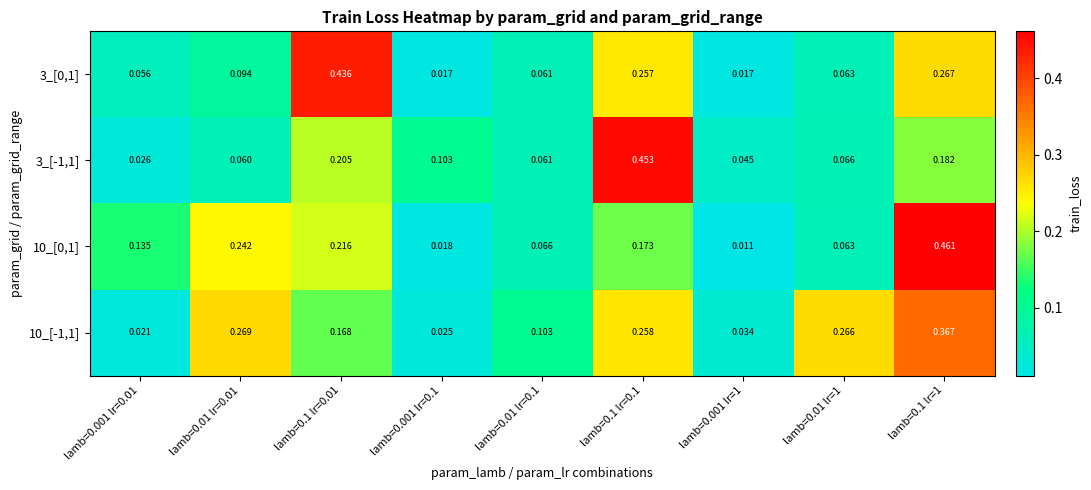

Reading left to right, what are all the values shown in this chart?

3_[0,1]: lamb=0.001 lr=0.01=0.1	lamb=0.01 lr=0.01=0.1	lamb=0.1 lr=0.01=0.4	lamb=0.001 lr=0.1=0.0	lamb=0.01 lr=0.1=0.1	lamb=0.1 lr=0.1=0.3	lamb=0.001 lr=1=0.0	lamb=0.01 lr=1=0.1	lamb=0.1 lr=1=0.3
3_[-1,1]: lamb=0.001 lr=0.01=0.0	lamb=0.01 lr=0.01=0.1	lamb=0.1 lr=0.01=0.2	lamb=0.001 lr=0.1=0.1	lamb=0.01 lr=0.1=0.1	lamb=0.1 lr=0.1=0.5	lamb=0.001 lr=1=0.0	lamb=0.01 lr=1=0.1	lamb=0.1 lr=1=0.2
10_[0,1]: lamb=0.001 lr=0.01=0.1	lamb=0.01 lr=0.01=0.2	lamb=0.1 lr=0.01=0.2	lamb=0.001 lr=0.1=0.0	lamb=0.01 lr=0.1=0.1	lamb=0.1 lr=0.1=0.2	lamb=0.001 lr=1=0.0	lamb=0.01 lr=1=0.1	lamb=0.1 lr=1=0.5
10_[-1,1]: lamb=0.001 lr=0.01=0.0	lamb=0.01 lr=0.01=0.3	lamb=0.1 lr=0.01=0.2	lamb=0.001 lr=0.1=0.0	lamb=0.01 lr=0.1=0.1	lamb=0.1 lr=0.1=0.3	lamb=0.001 lr=1=0.0	lamb=0.01 lr=1=0.3	lamb=0.1 lr=1=0.4